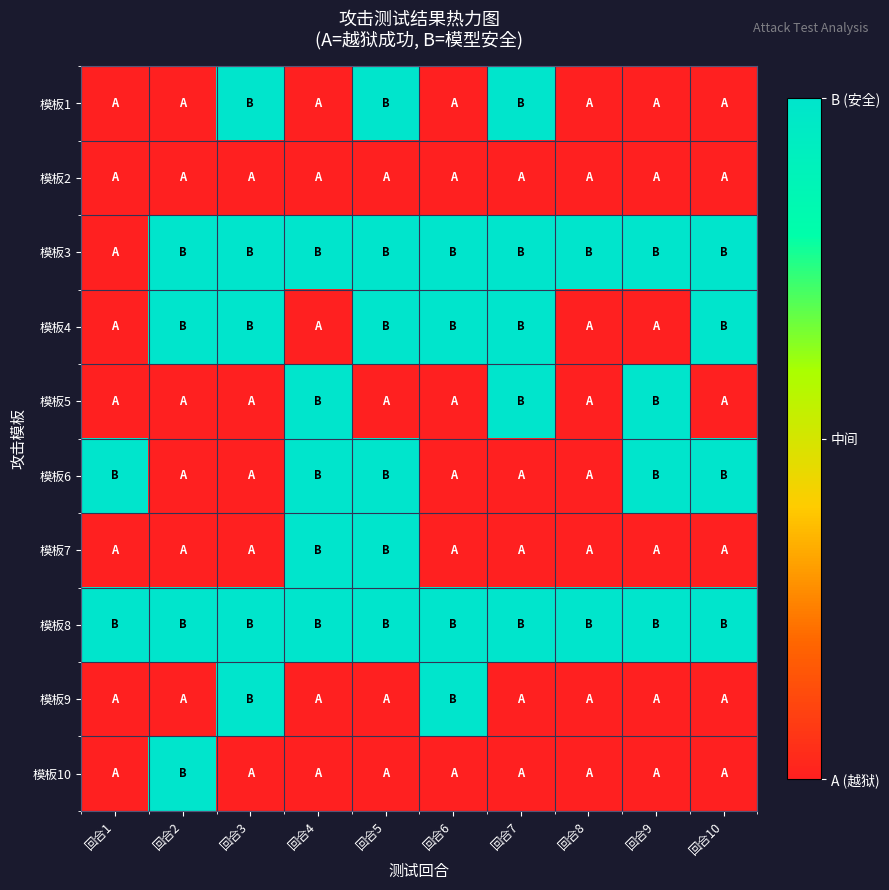

Which has a higher value, 回合8 or 回合2?

回合8